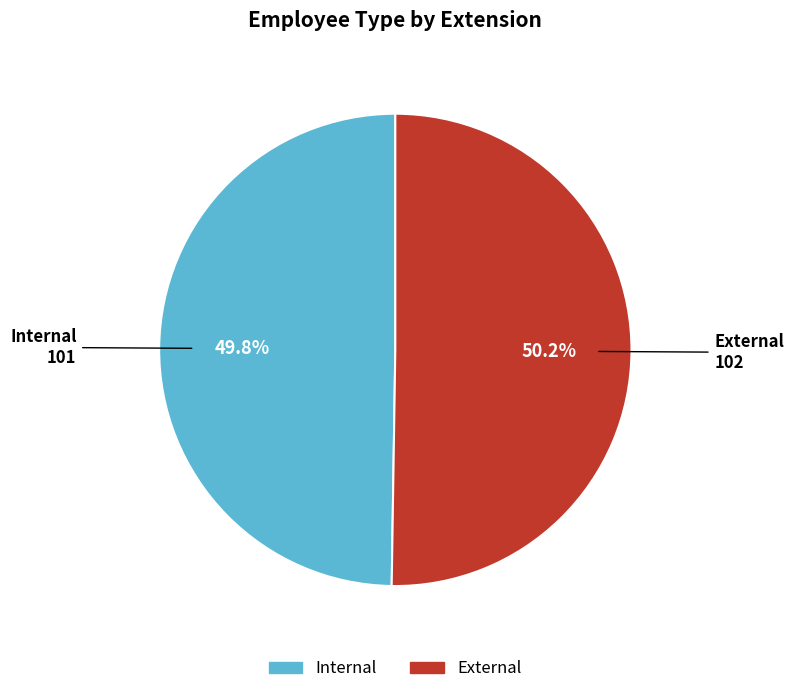

The Internal slice represents 38% of the pie. True or false?

False